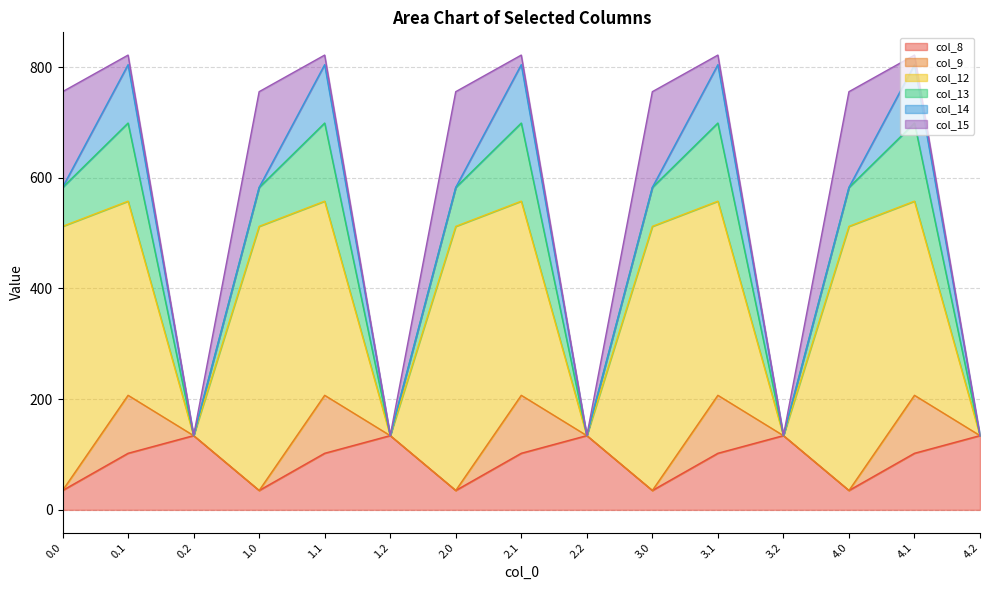

What is the difference between the highest and lowest values at 4.1?

333.5